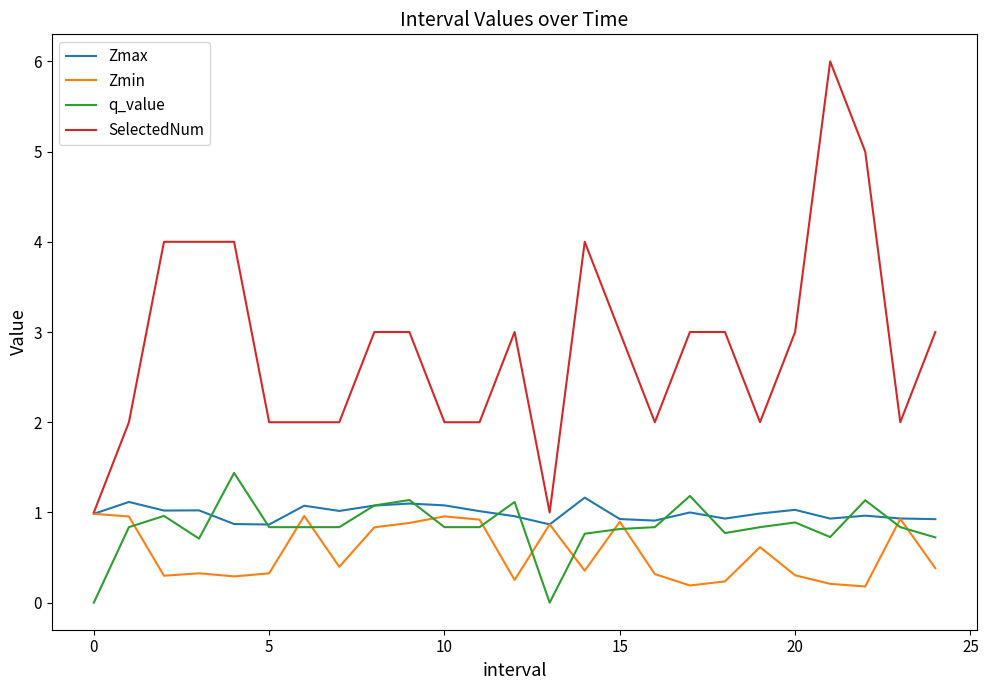

What is the sum of all SelectedNum values?

71.0